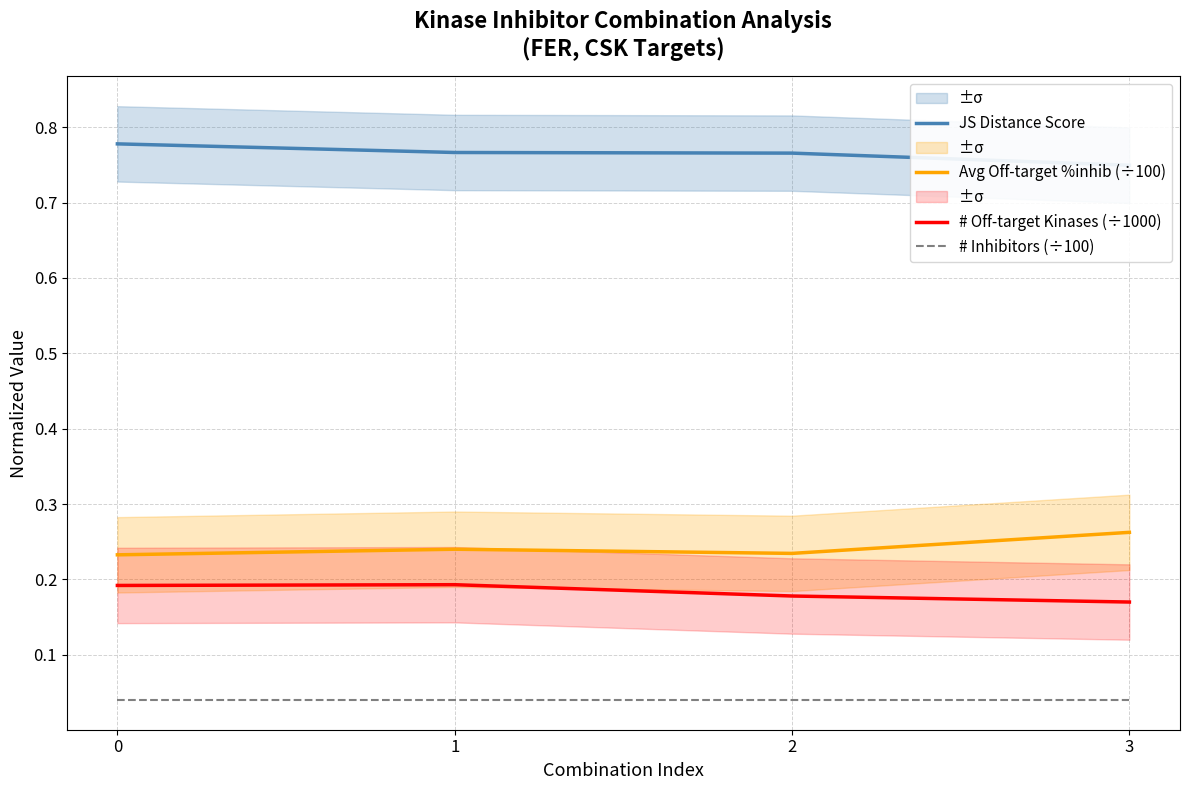

Rank the categories by JS Distance Score value from lowest to highest.

3, 2, 1, 0